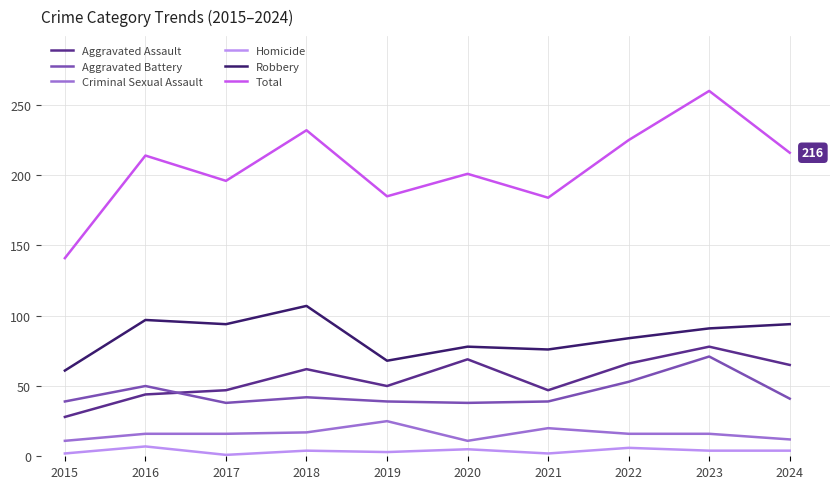

True or false: Homicide and Robbery cross at least once.

False